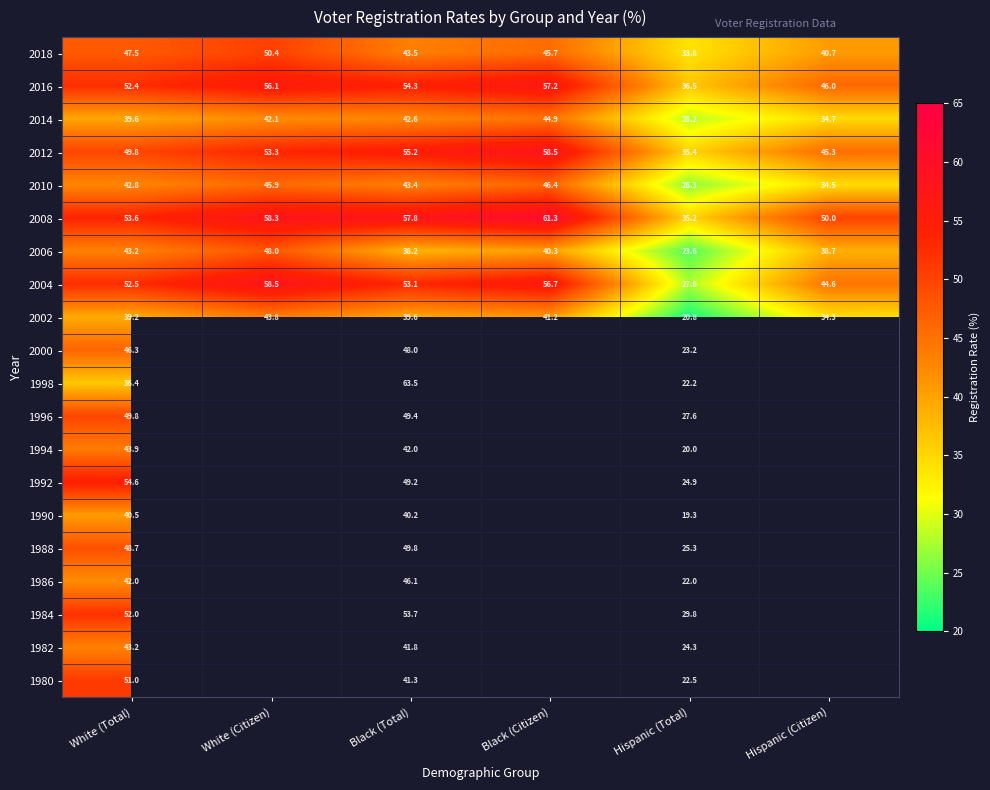

The 1994 series shows 42.0 at Black (Total). True or false?

True